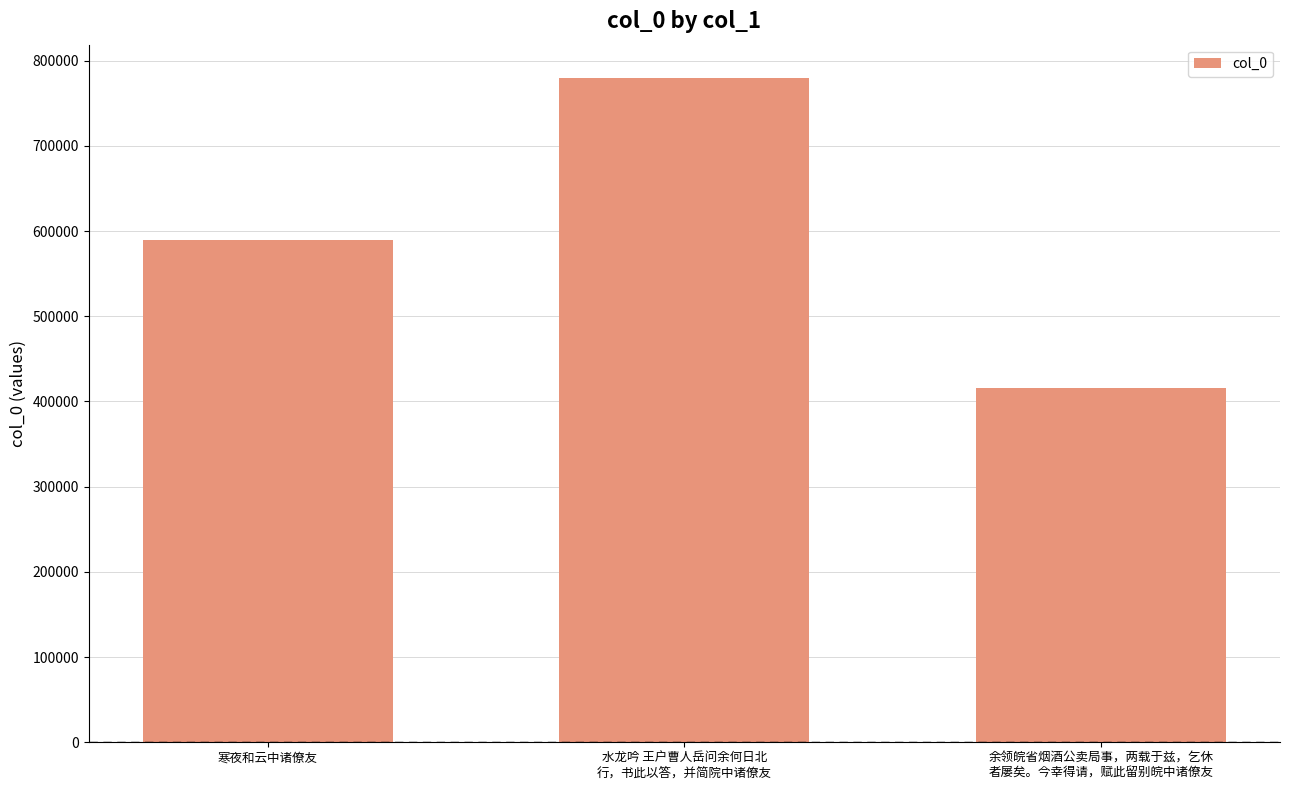

What is the difference between the maximum and second lowest values?

190771